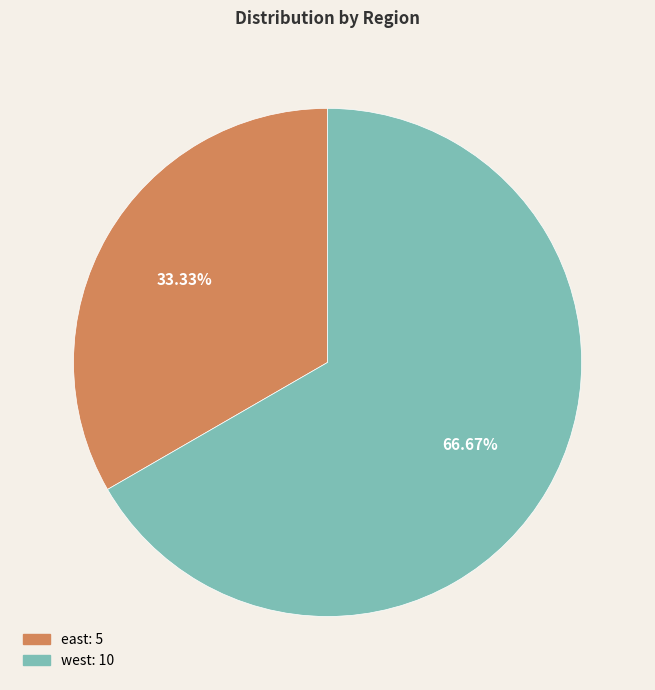

To the nearest percent, what percentage of the pie is west?

67%